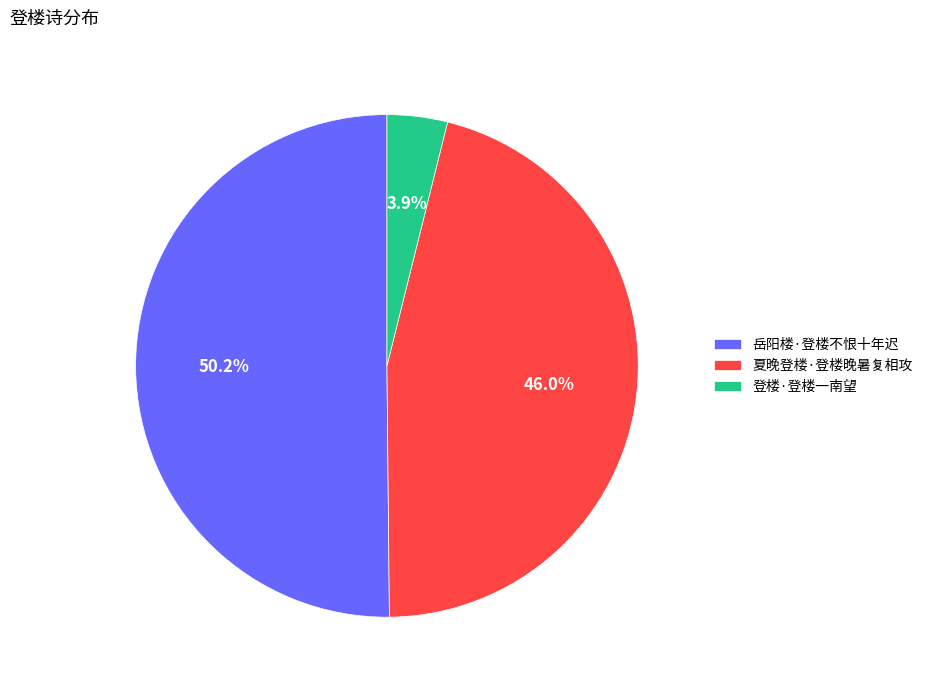

Which category has the smallest portion of the pie?

登楼·登楼一南望